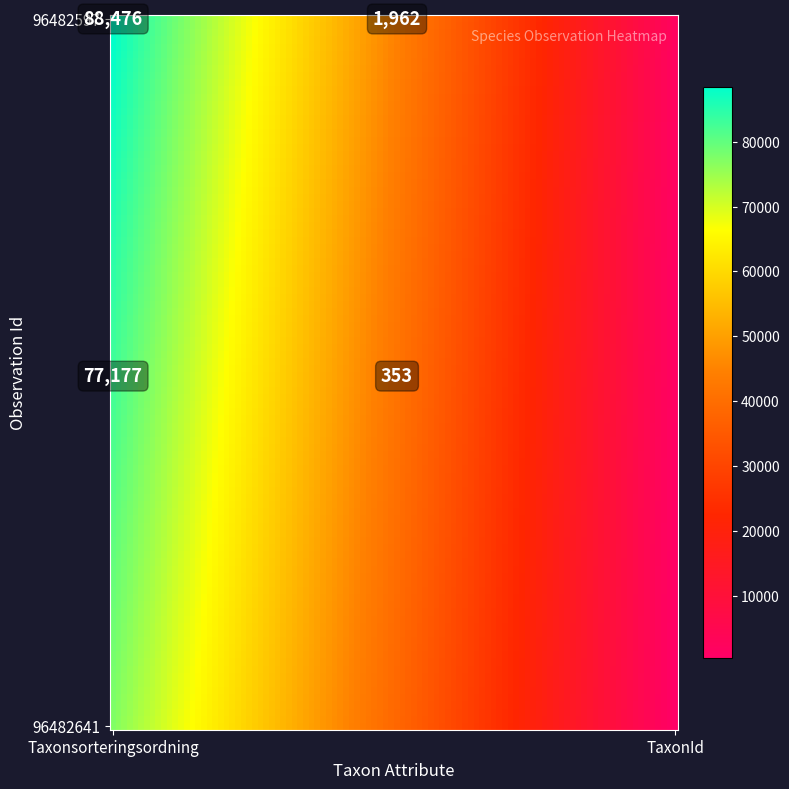

What is the maximum value for 96482641?

77177